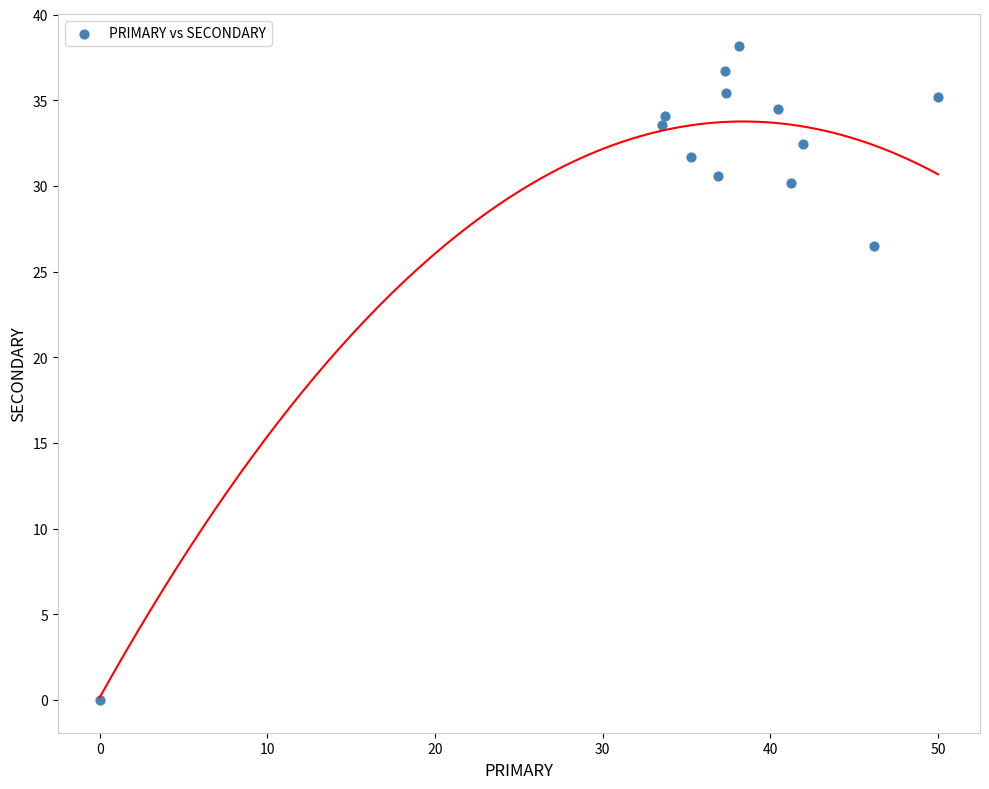

What is the range of X values (max minus min)?

50.0